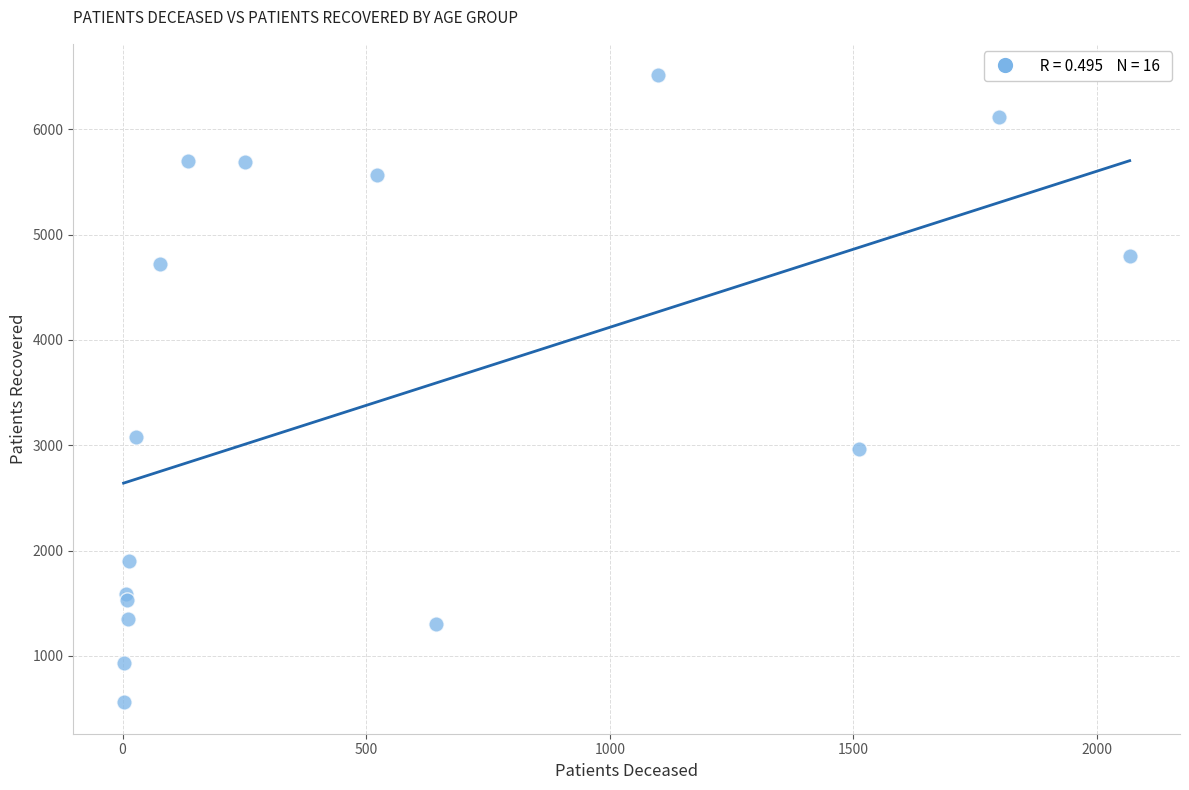

What Y value in the scatter plot is closest to 3536?

3081